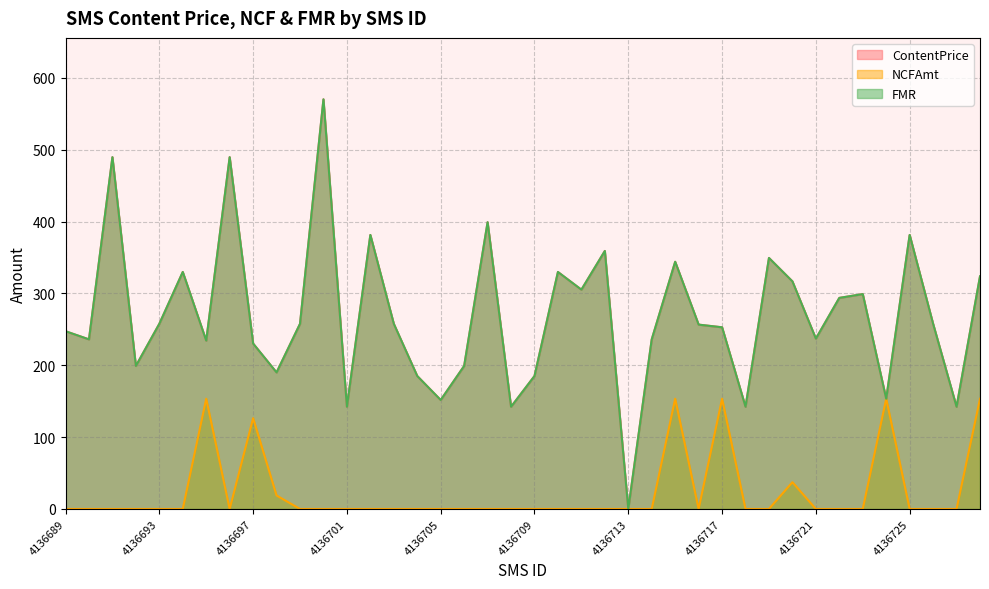

How many lines are shown in the chart?

3